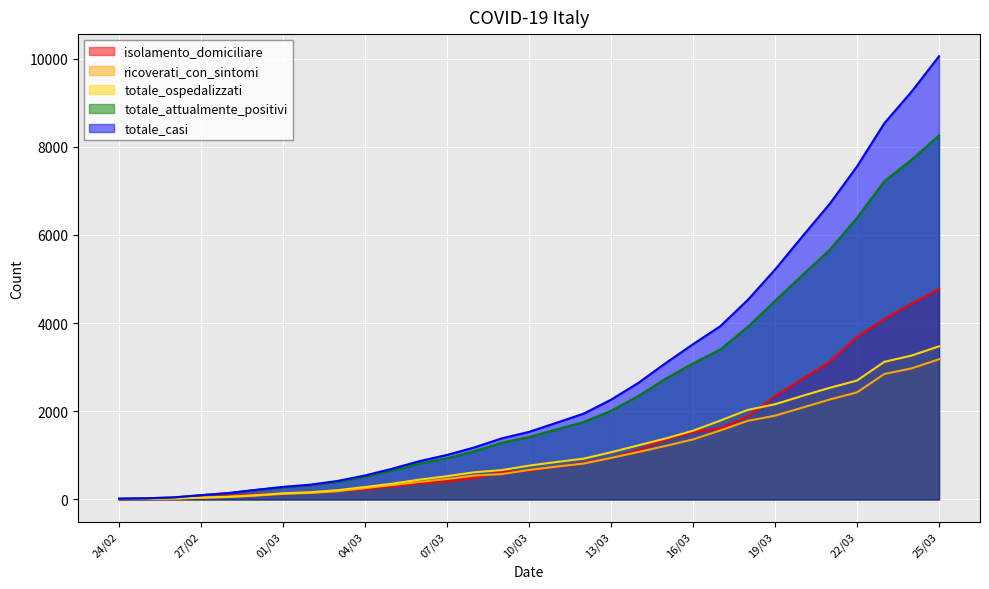

The ricoverati_con_sintomi series shows 187 at 03/03. True or false?

True